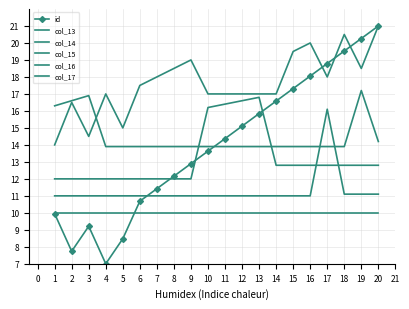

What are all the series names shown in the legend?

id, col_13, col_14, col_15, col_16, col_17